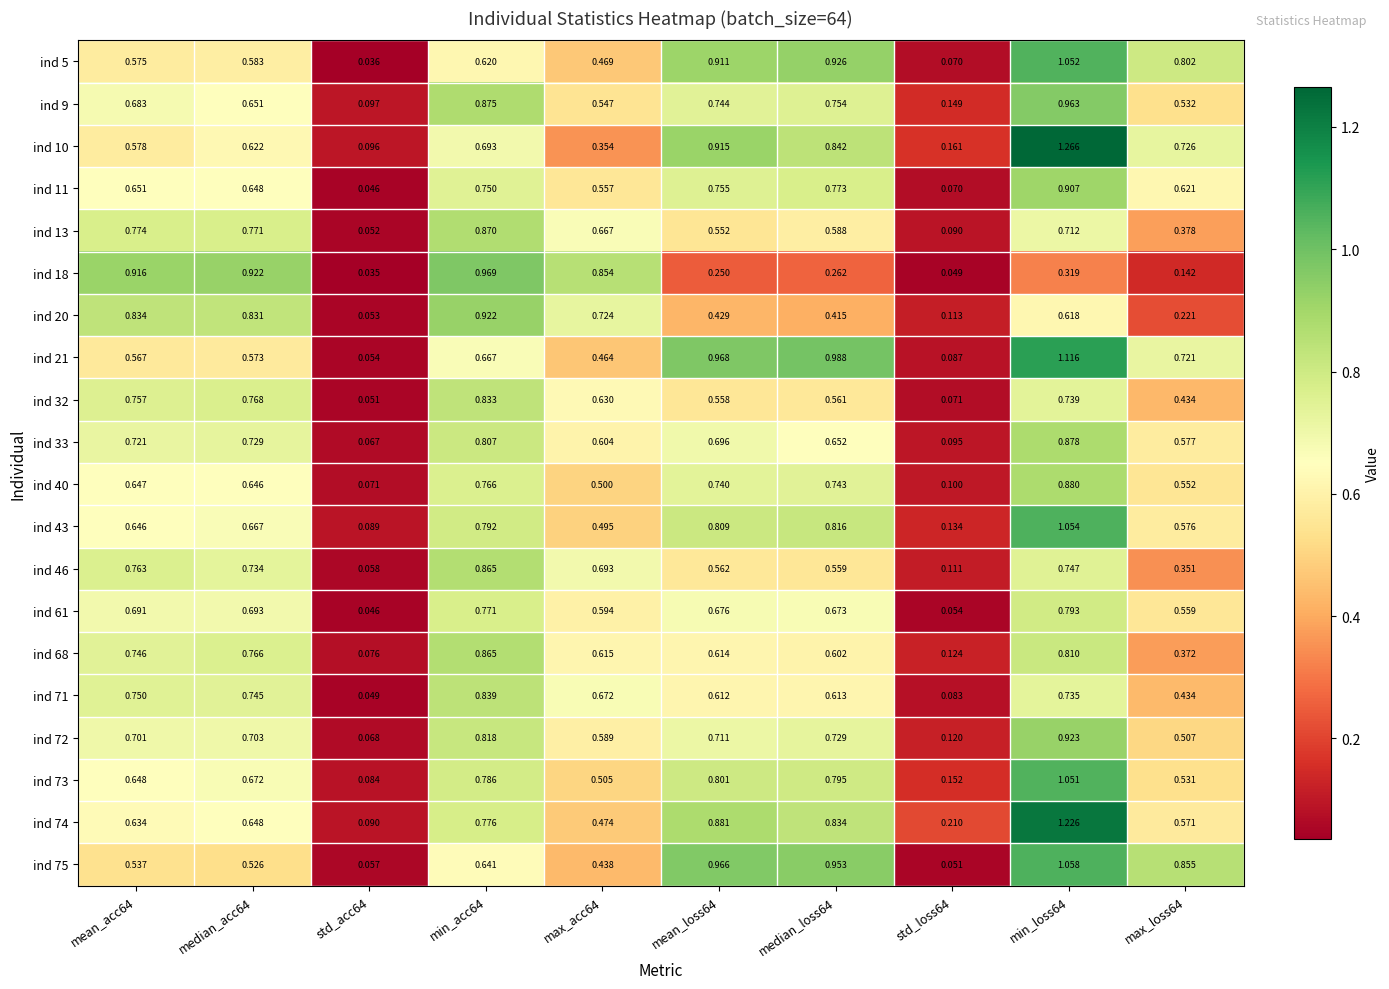

Which series has the largest total across all categories?

ind 74